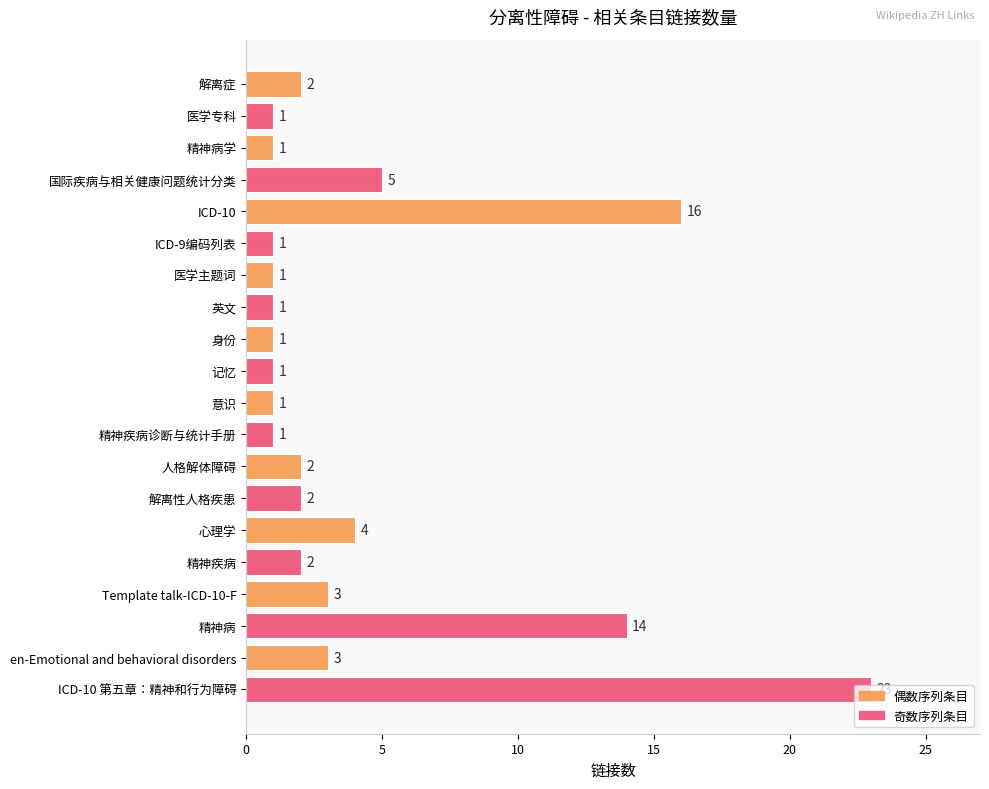

What position from the bottom is 英文?

13